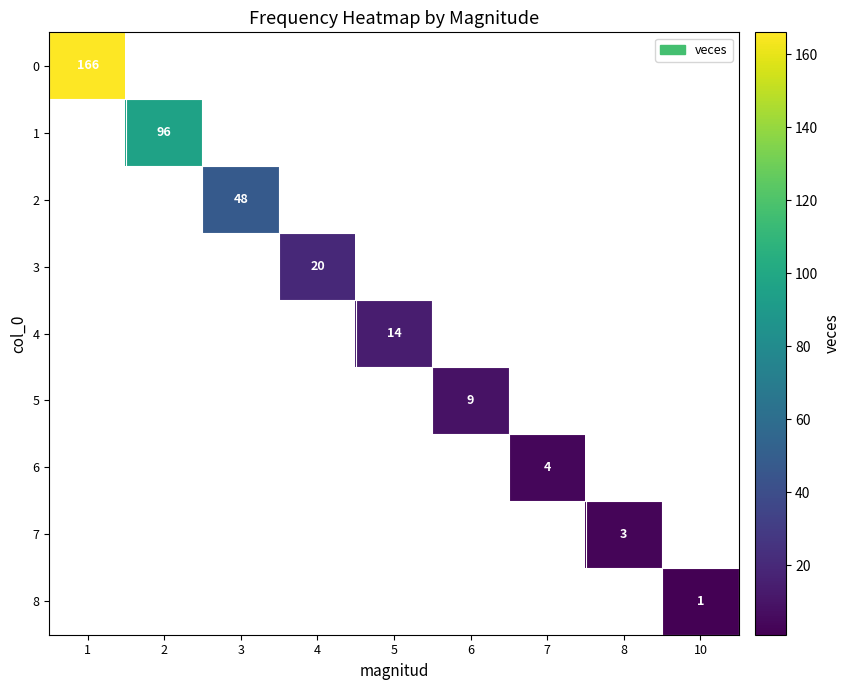

Rank the series by their average value, from highest to lowest.

0, 1, 2, 3, 4, 5, 6, 7, 8